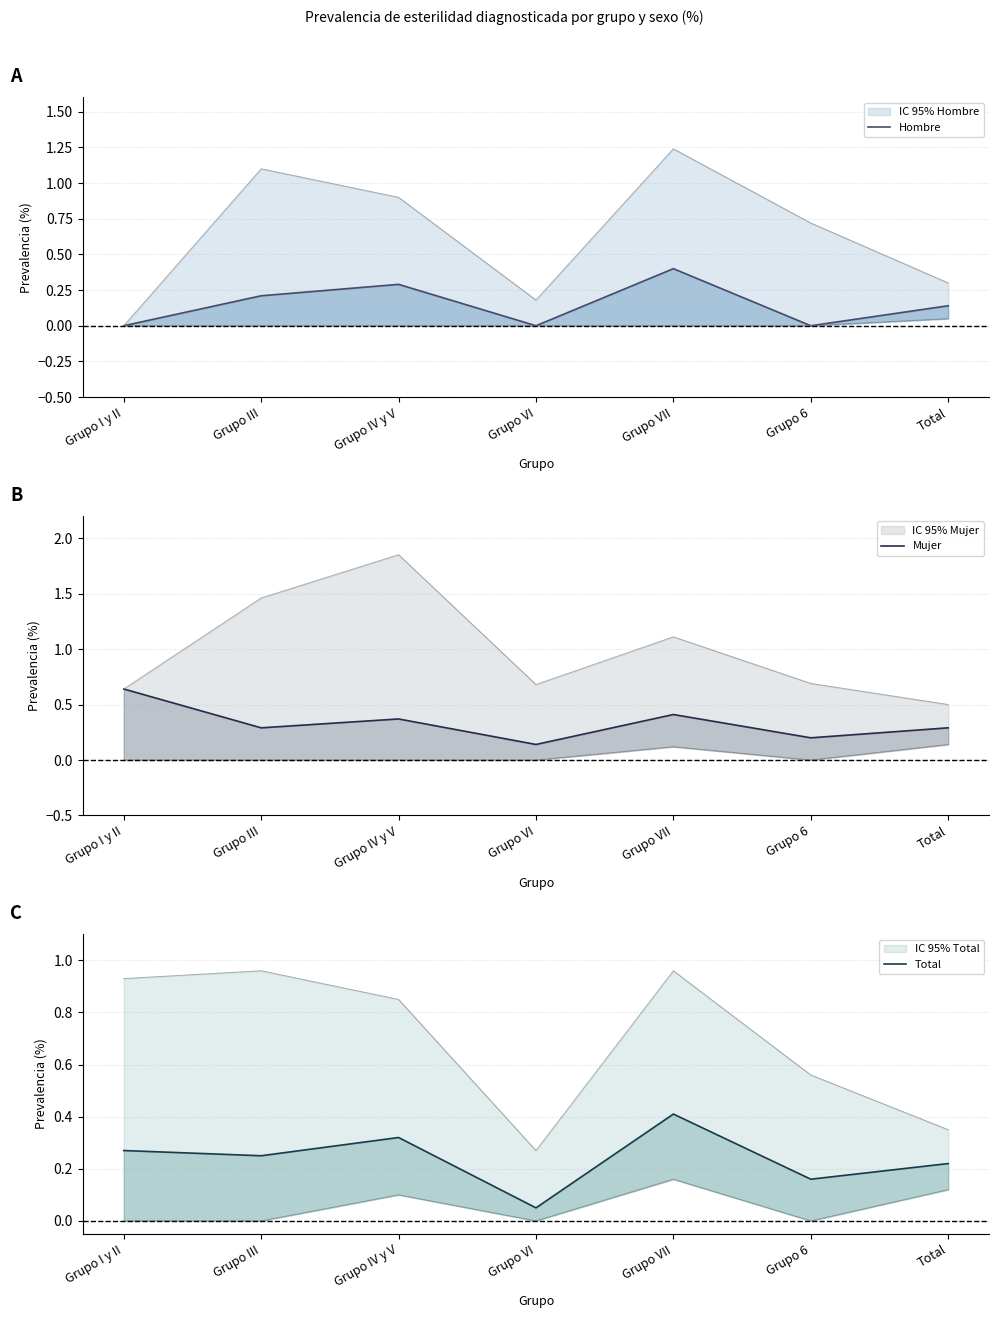

Reading right to left, what are all the values shown in this chart?

Hombre: 0.1	0.0	0.4	0.0	0.3	0.2	0.0
Mujer: 0.3	0.2	0.4	0.1	0.4	0.3	0.6
Total: 0.2	0.2	0.4	0.1	0.3	0.2	0.3